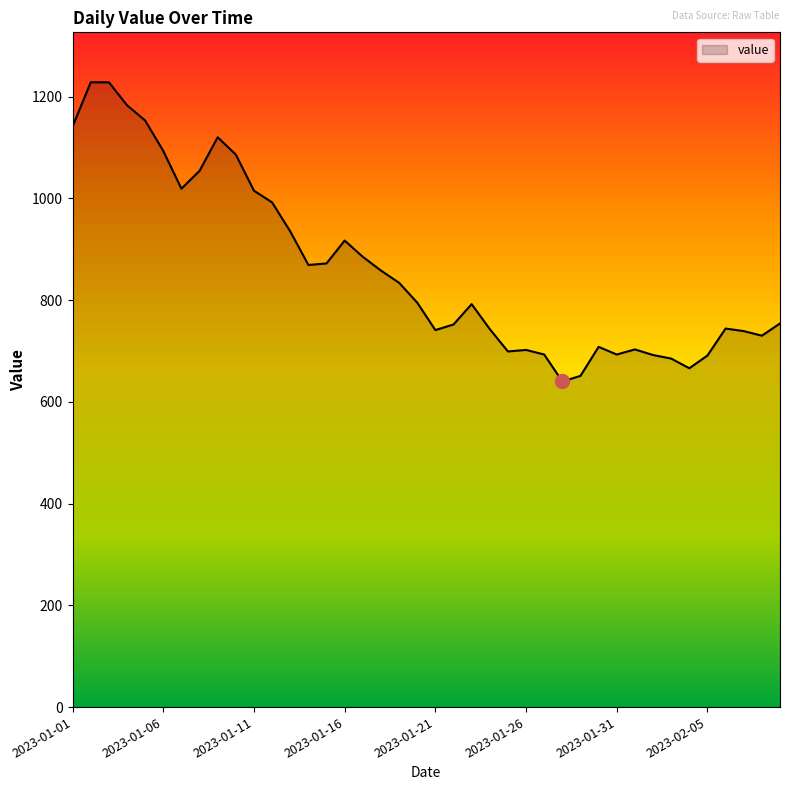

Does the chart display data point markers on the line(s)?

No